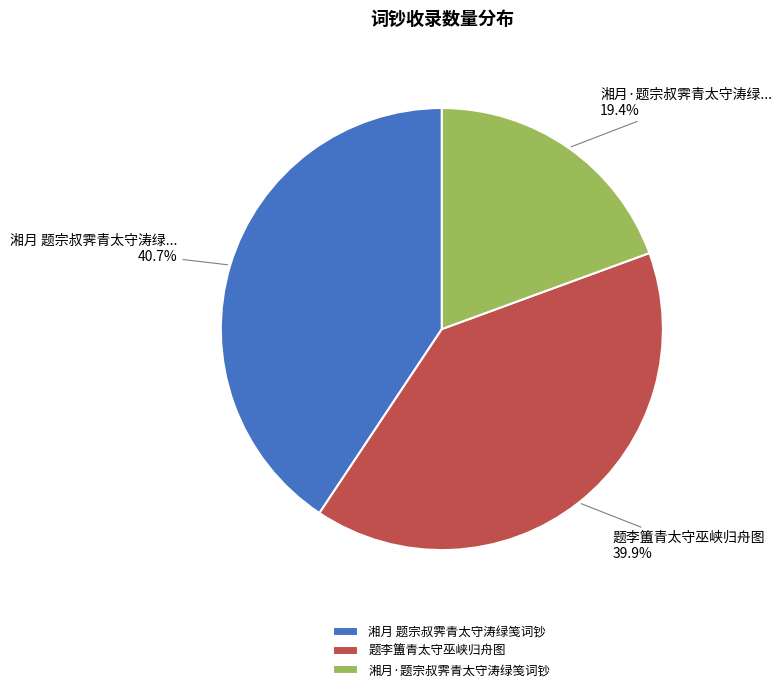

How many slices are in this pie chart?

3